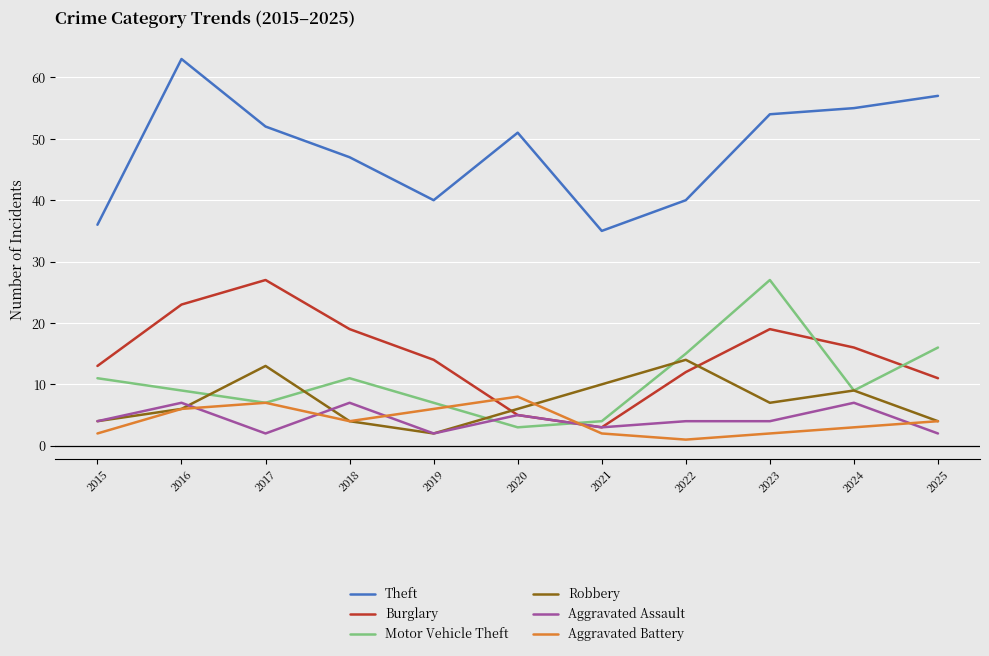

Is it true that Aggravated Assault equals 3 at 2021?

True